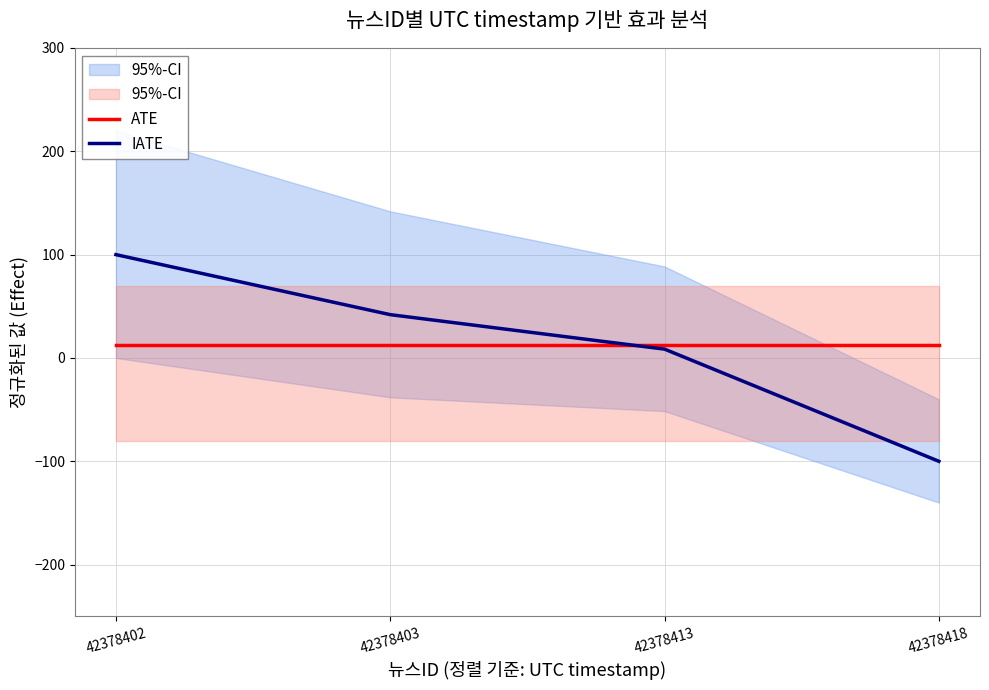

Reading right to left, transcribe all the data shown in this chart.

ATE: 42378418=12.6	42378413=12.6	42378403=12.6	42378402=12.6
IATE: 42378418=-100.0	42378413=8.5	42378403=41.9	42378402=100.0